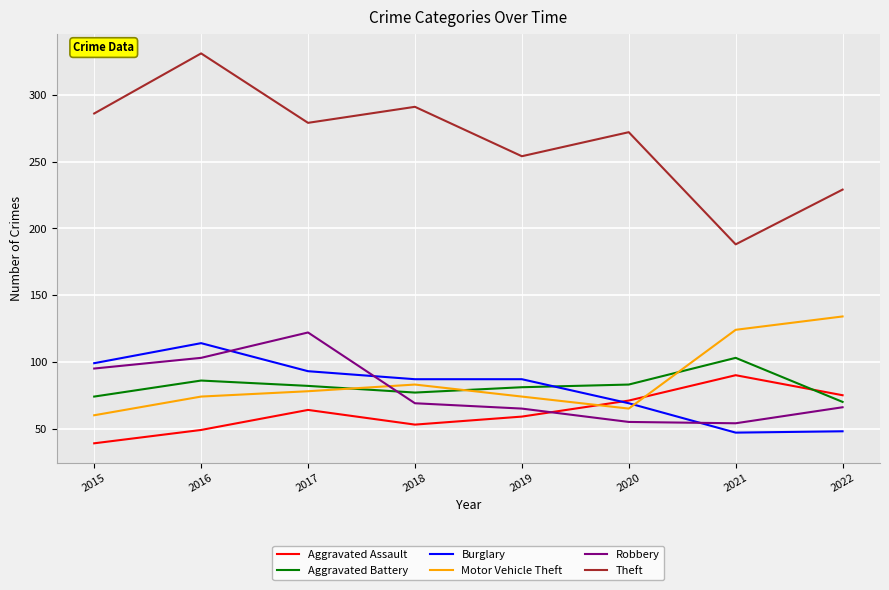

How many interior local peaks does the Aggravated Assault series have?

2